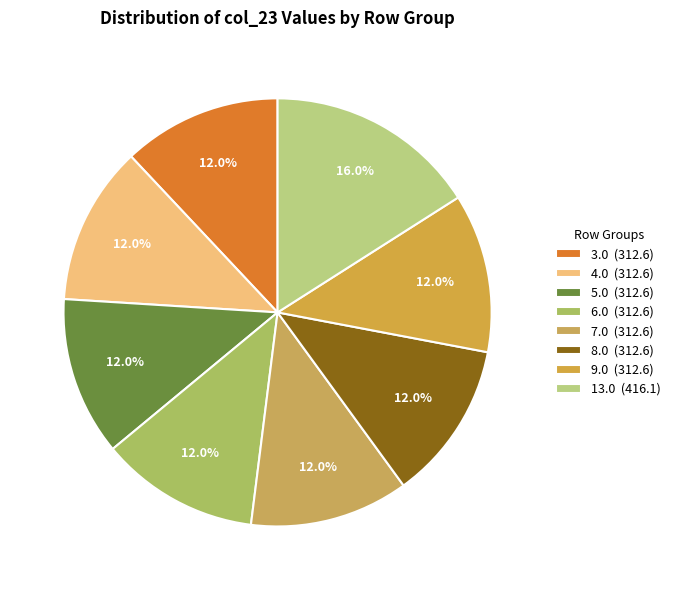

How many segments does this pie chart have?

8